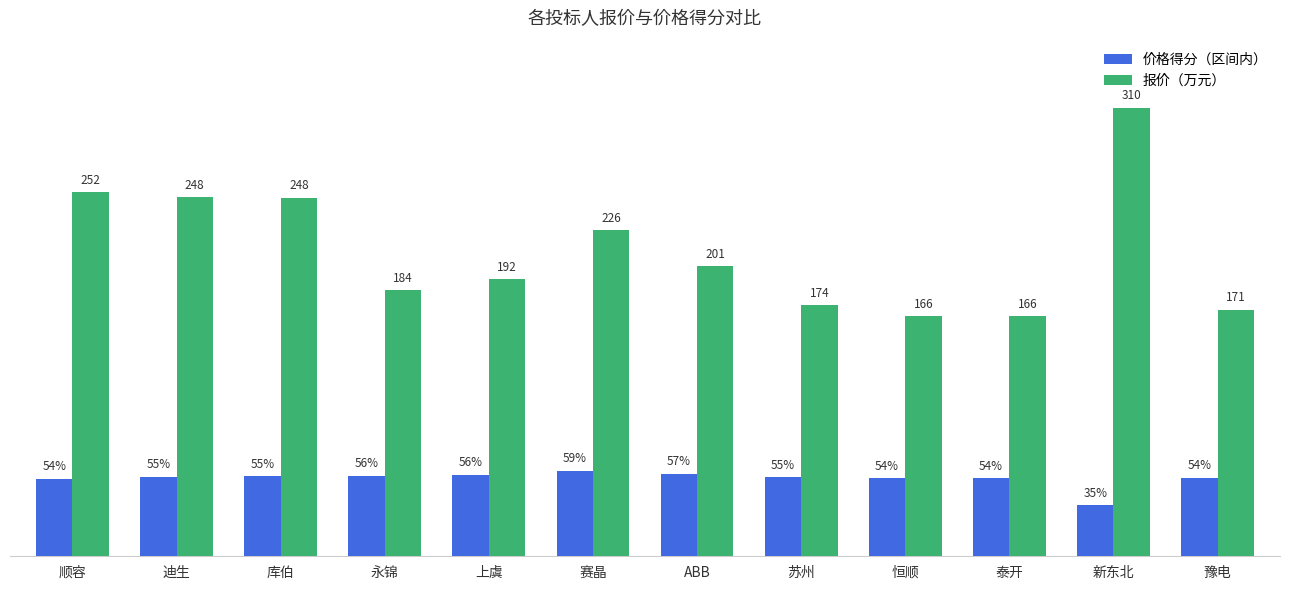

Which category has the highest value across all series?

新东北